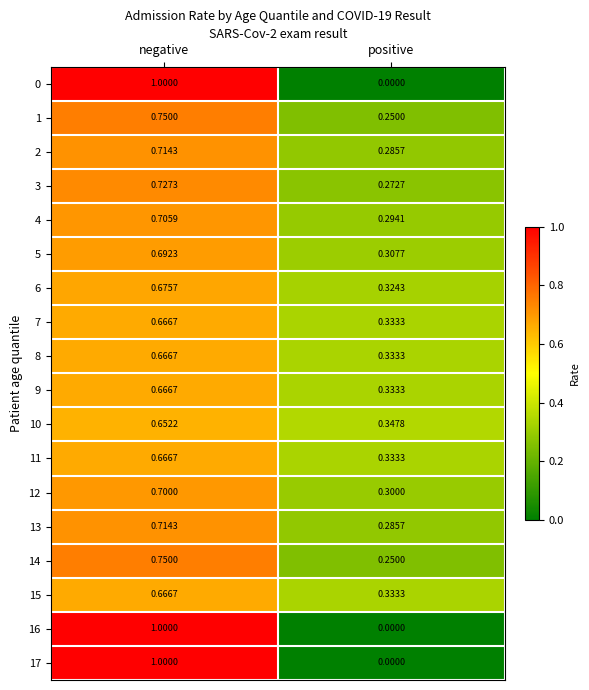

At which label does 3 reach its minimum?

positive